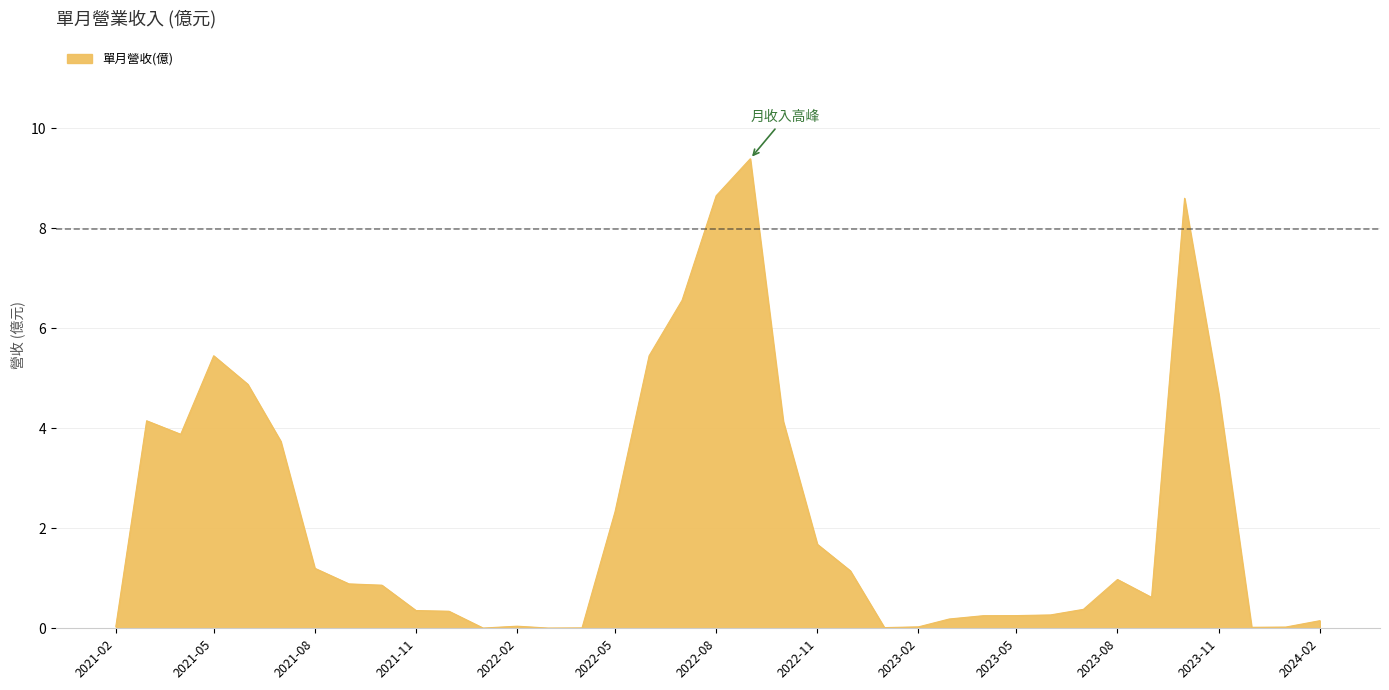

What is the greatest value displayed?

9.4